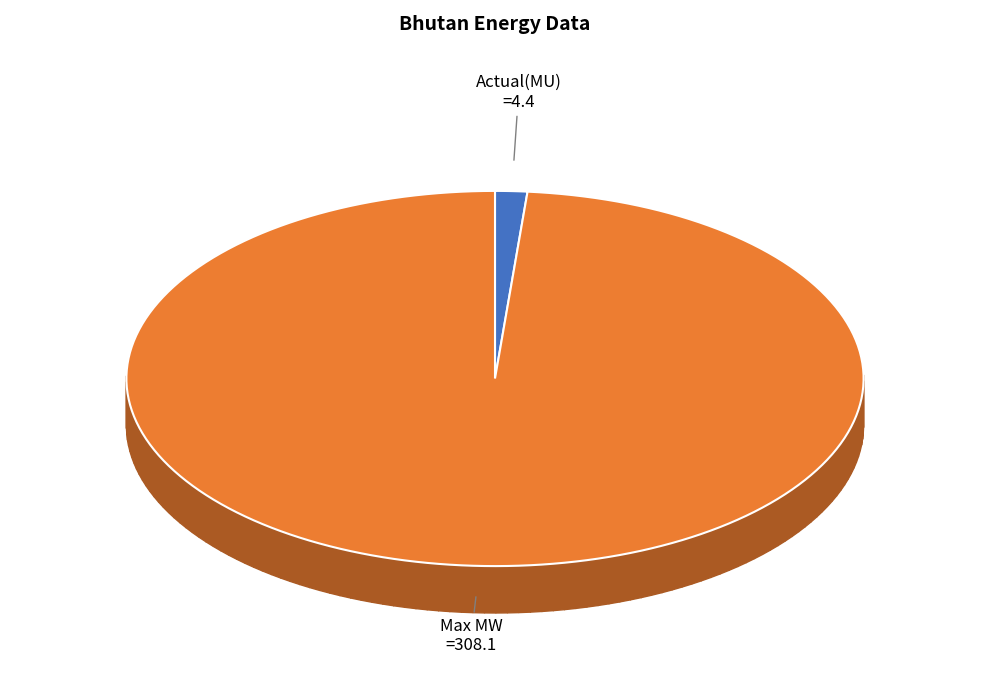

Count the number of slices in the pie.

2